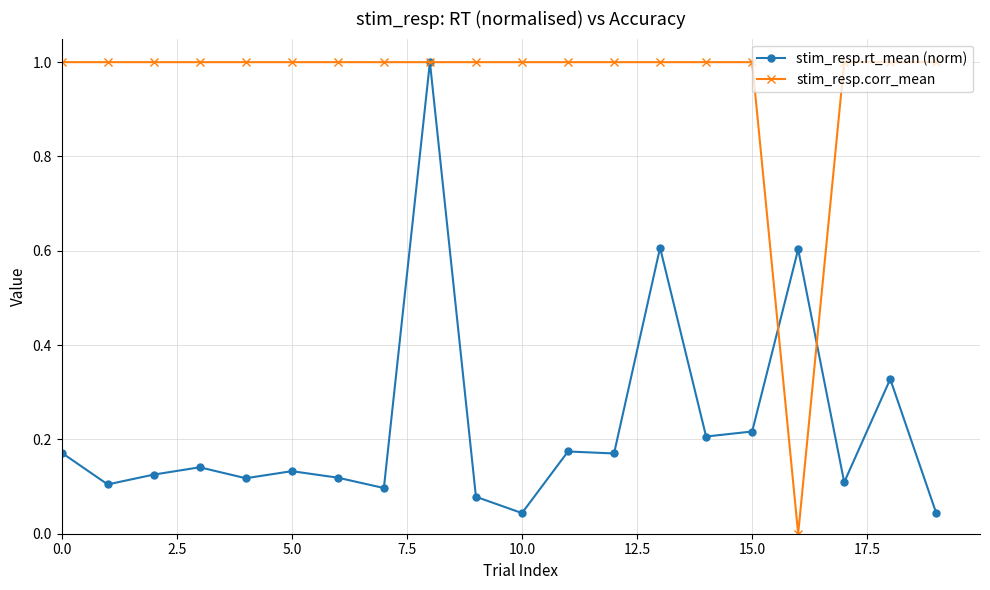

How many values in stim_resp.corr_mean are above zero?

19